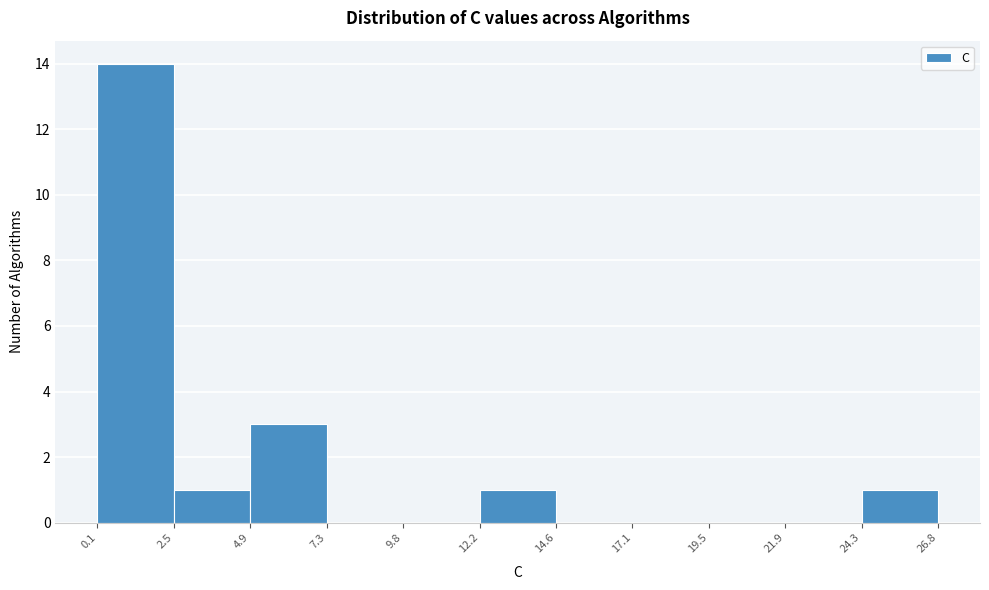

Which range on the x-axis has the tallest bar?

0.1 to 2.5